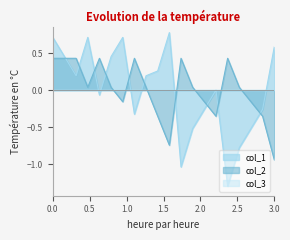

How many data points in col_2 are above 0?

12